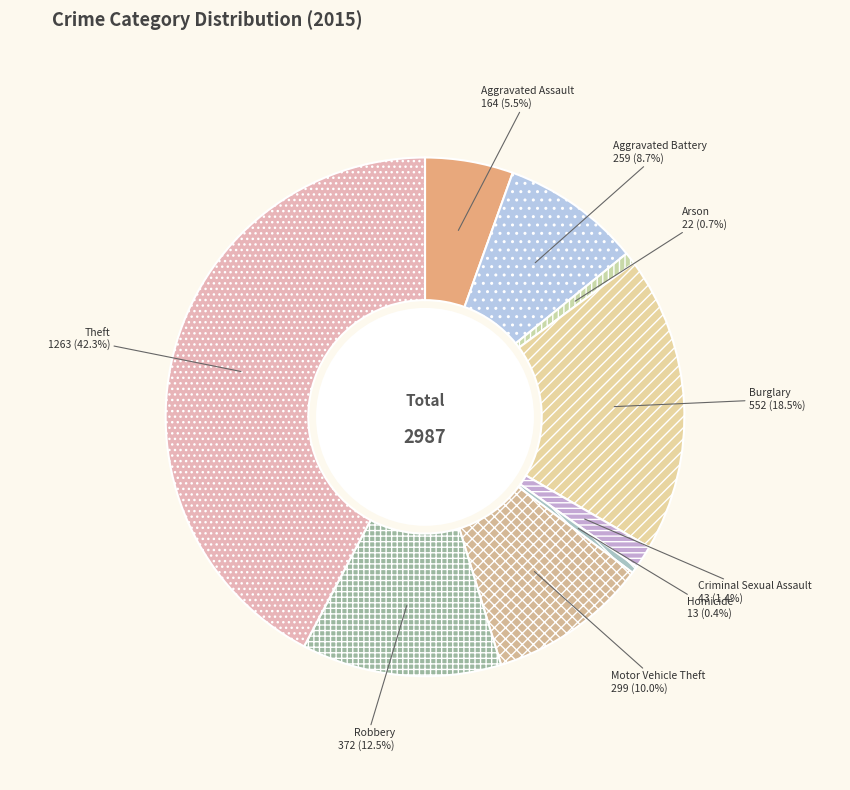

True or false: Burglary accounts for 6% of the total.

False